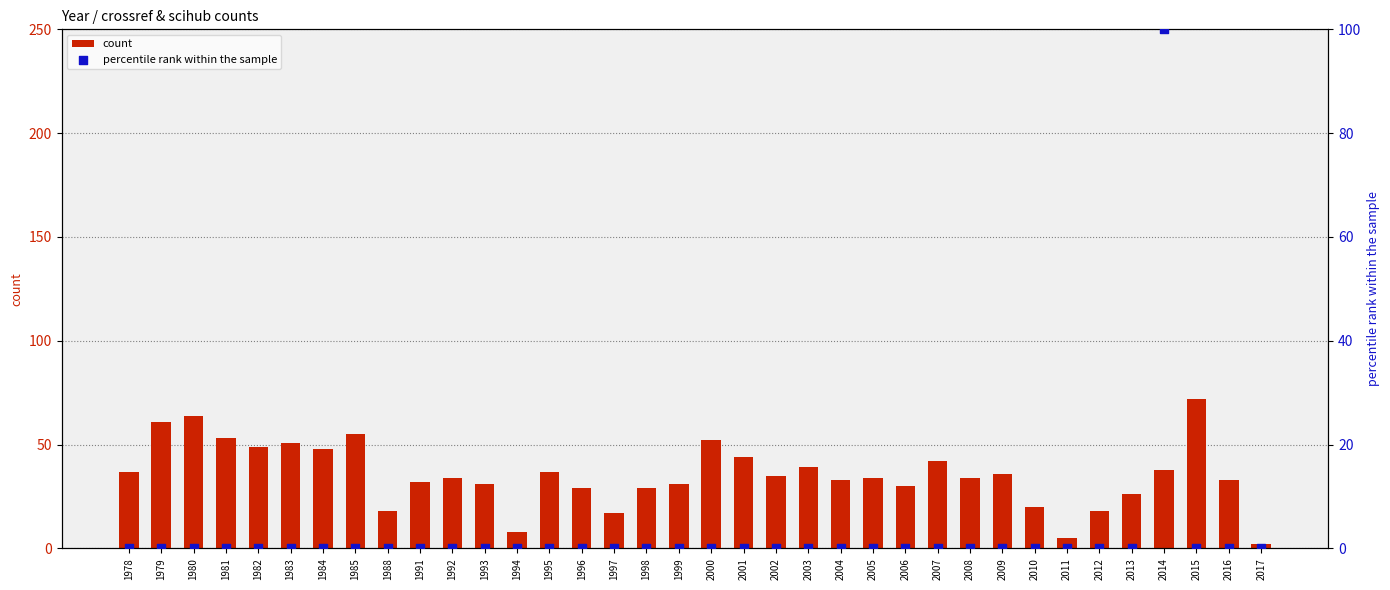

What are all the series names shown in the legend?

count, percentile rank within the sample